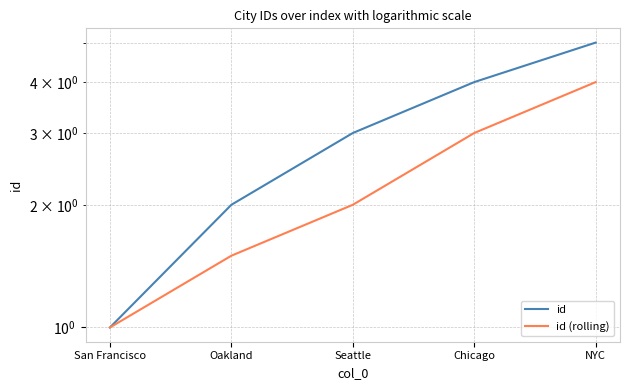

What is the sum of all id (rolling) values?

11.5